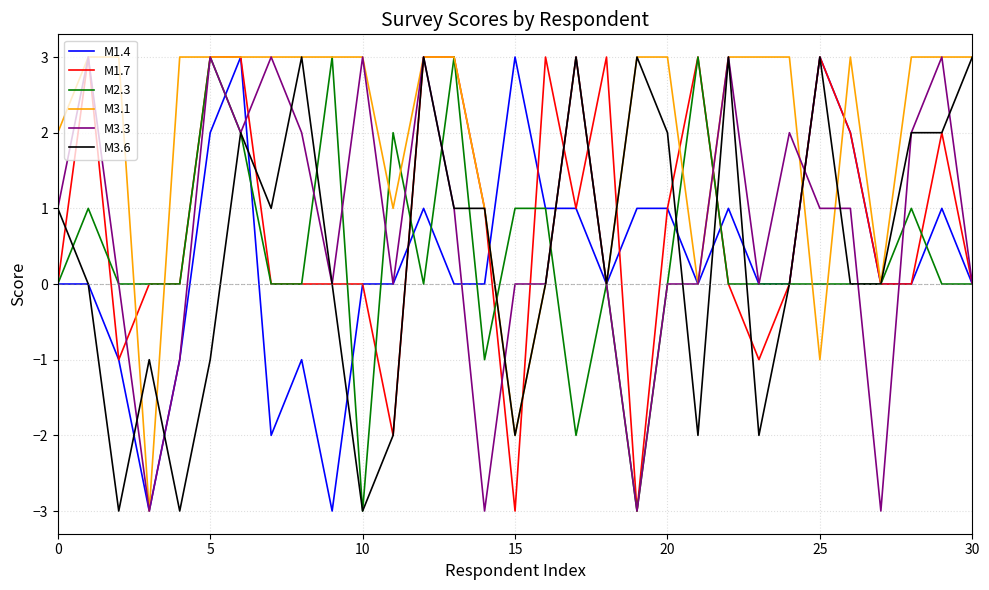

Which series has the largest total across all categories?

M3.1